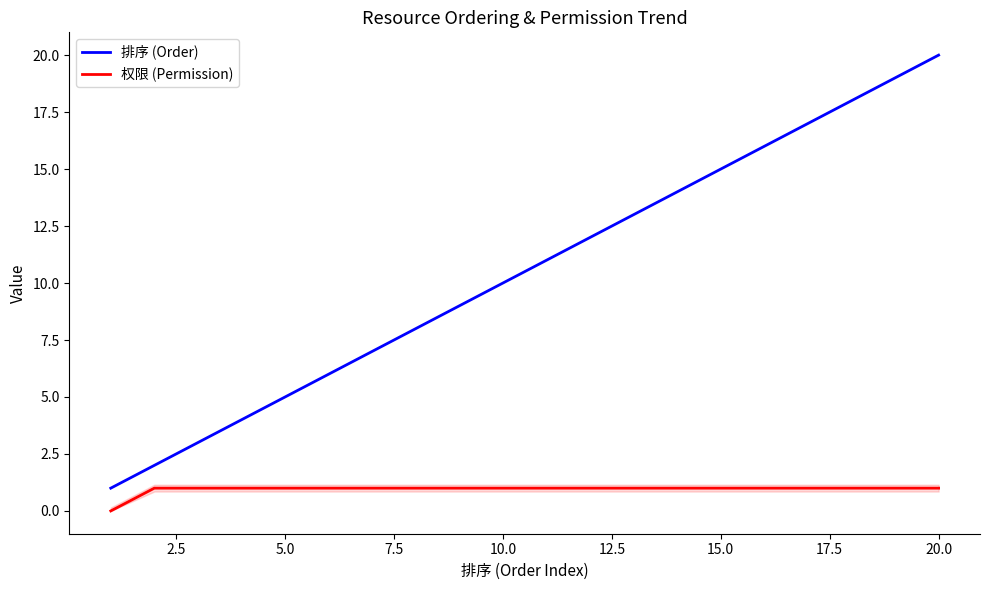

What is the difference between the maximum and minimum values in the 权限 (Permission) series?

1